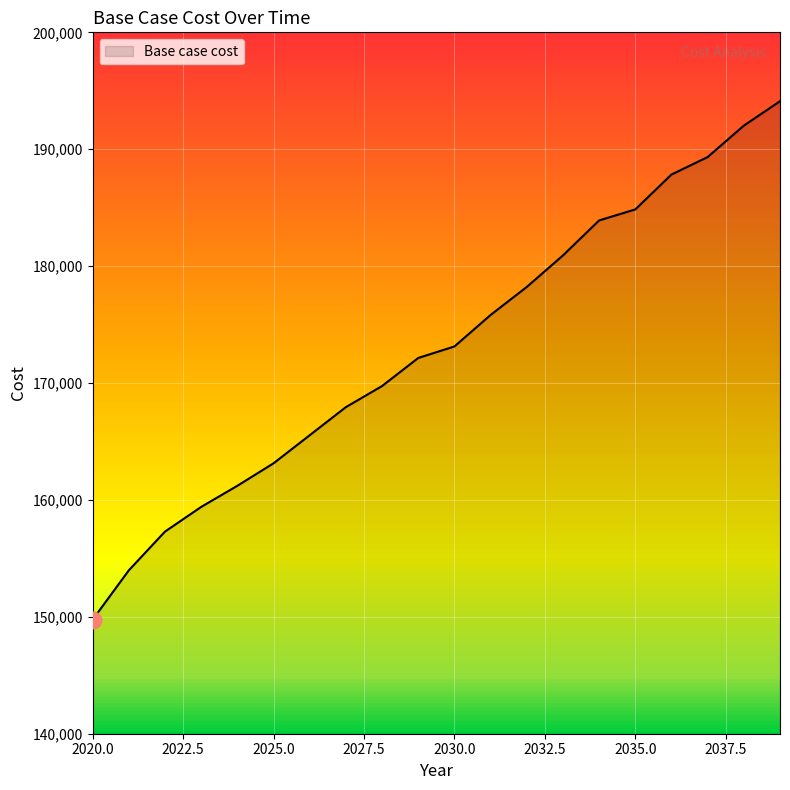

Reading left to right, extract all data points from this chart.

149759.4	153978.0	157292.6	159401.9	161209.8	163132.0	165535.5	167938.9	169741.4	172144.9	173127.1	175822.8	178219.1	180914.8	183910.1	184851.0	187837.2	189330.4	192018.0	194108.4